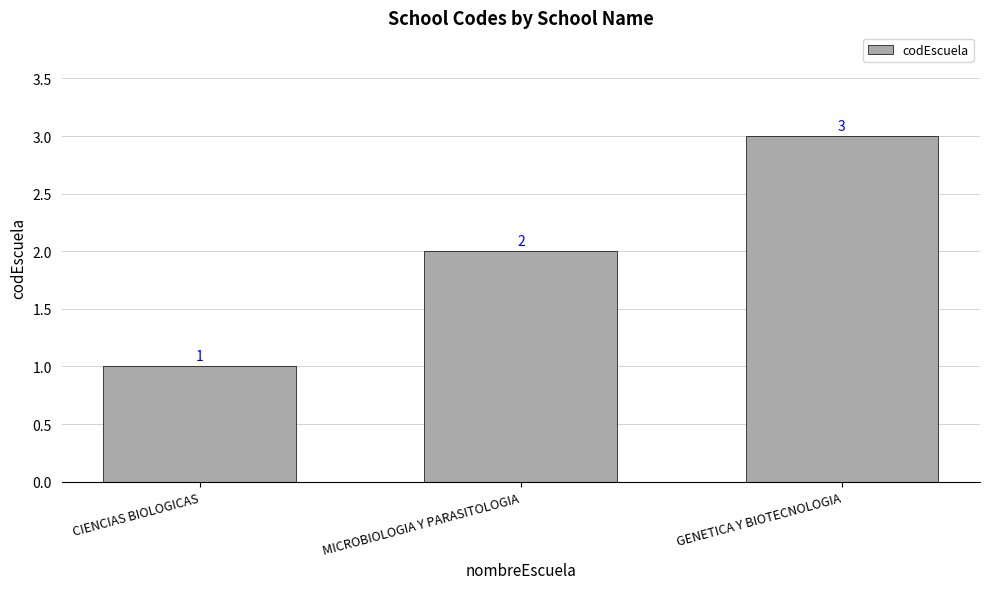

What position from the right is GENETICA Y BIOTECNOLOGIA?

1